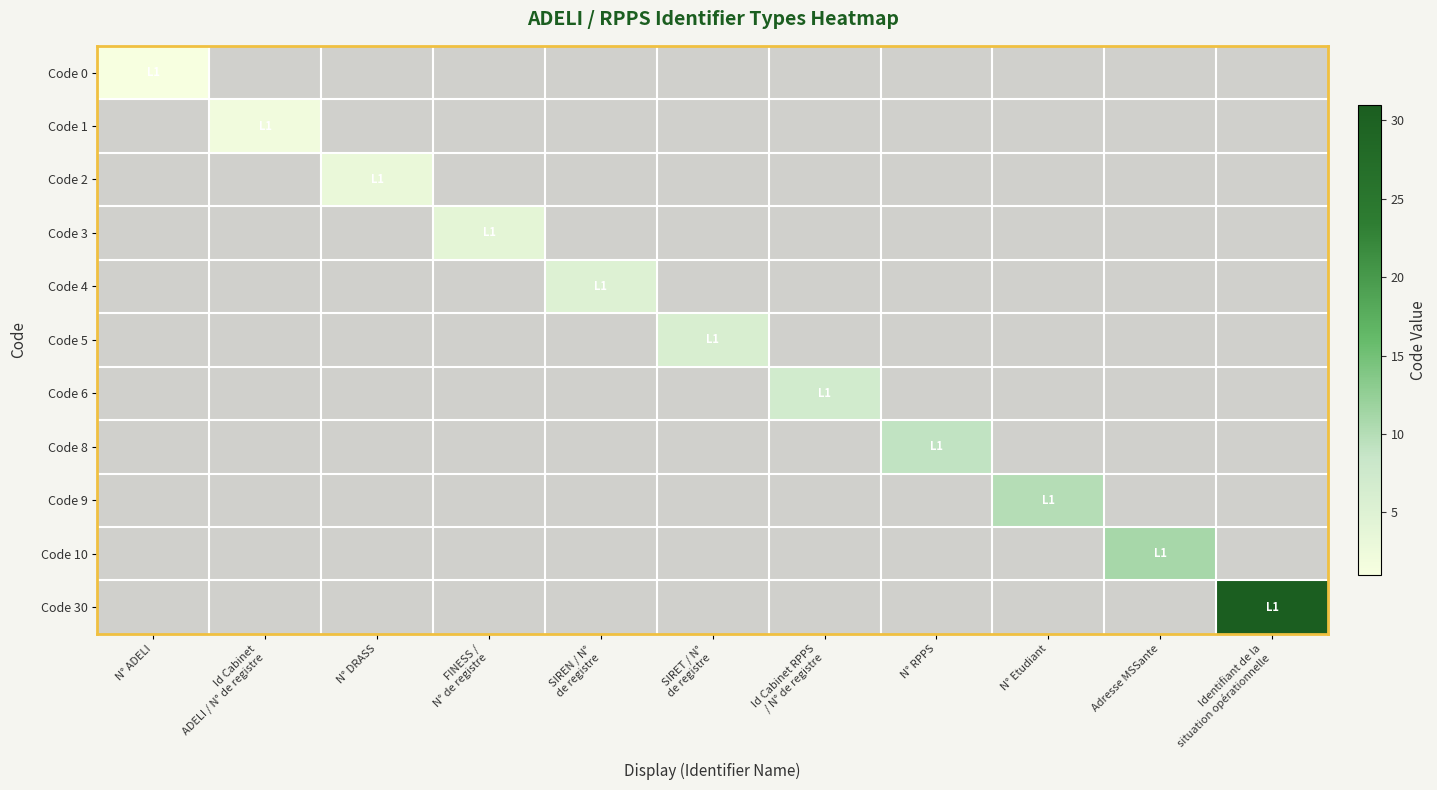

Rank the series by their maximum value, from lowest to highest.

Code 0, Code 1, Code 2, Code 3, Code 4, Code 5, Code 6, Code 8, Code 9, Code 10, Code 30